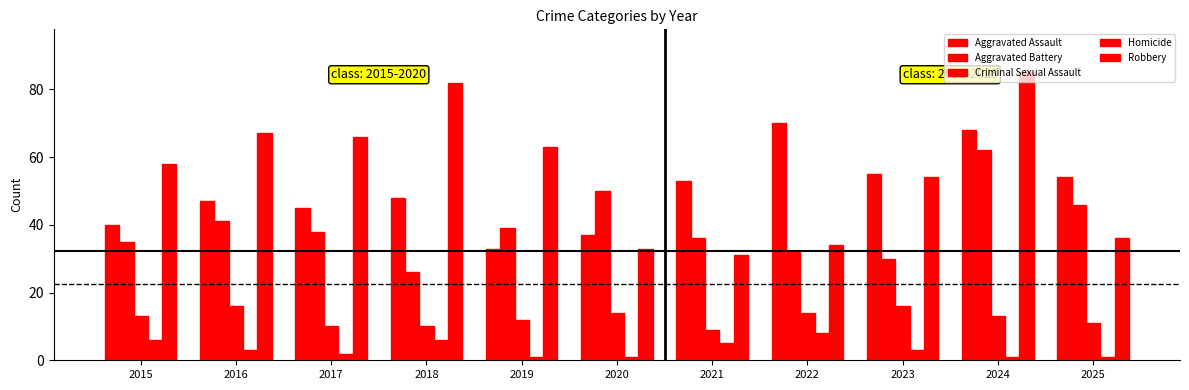

Reading left to right, what are all the values shown in this chart?

Aggravated Assault: 40	47	45	48	33	37	53	70	55	68	54
Aggravated Battery: 35	41	38	26	39	50	36	32	30	62	46
Criminal Sexual Assault: 13	16	10	10	12	14	9	14	16	13	11
Homicide: 6	3	2	6	1	1	5	8	3	1	1
Robbery: 58	67	66	82	63	33	31	34	54	85	36